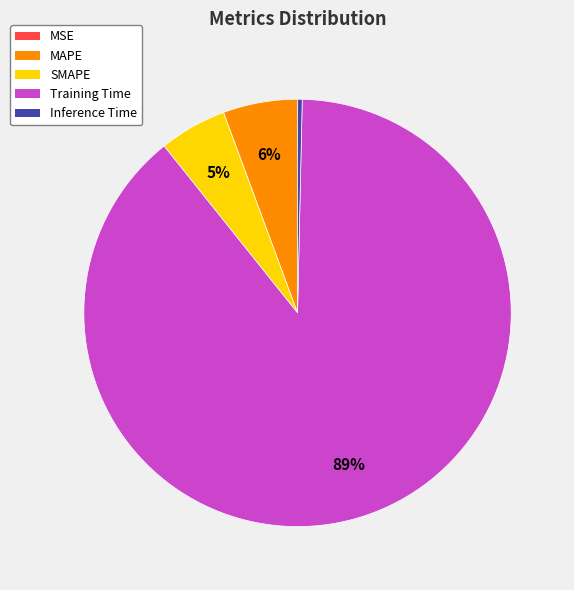

True or false: MAPE accounts for 17% of the total.

False